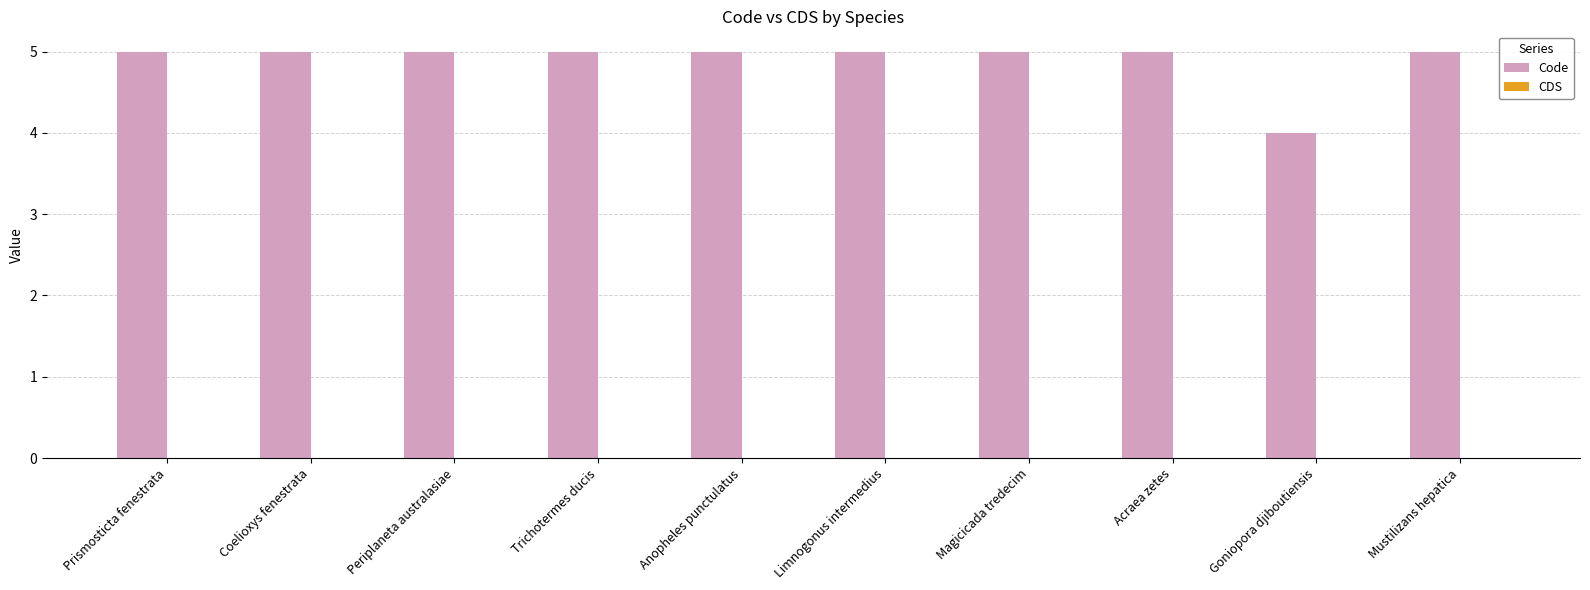

Which label corresponds to the smallest value in the chart?

Goniopora djiboutiensis